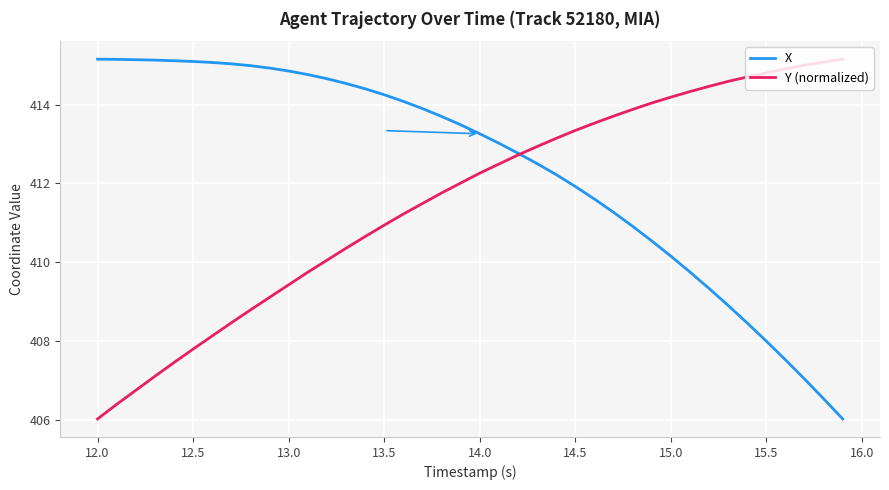

What is the maximum value for Y (normalized)?

415.2